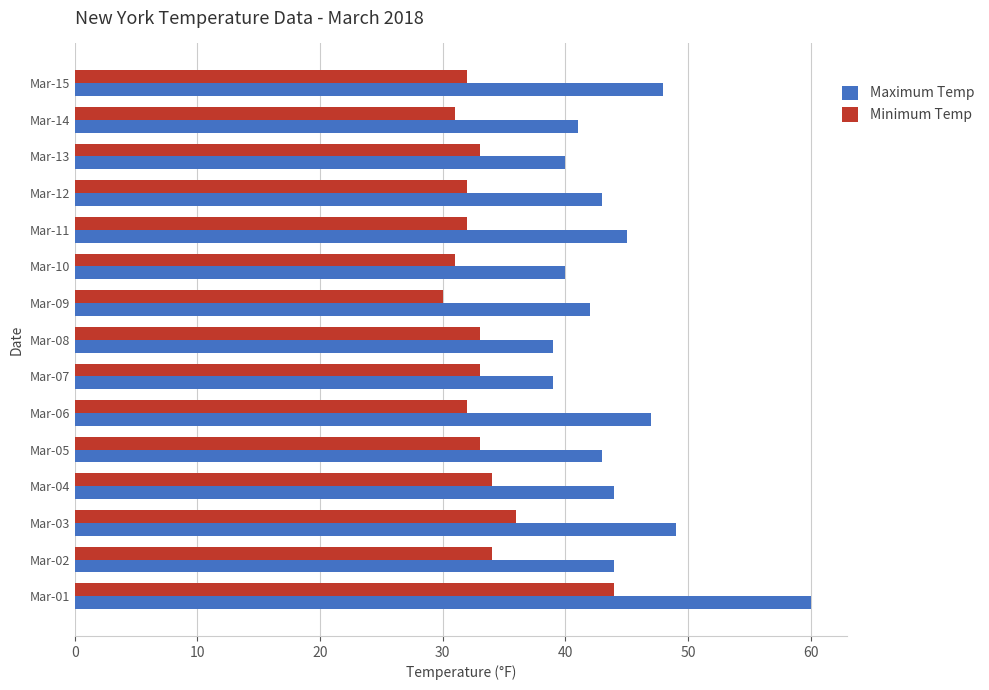

Rank the series at Mar-09 from lowest to highest value.

Minimum Temp, Maximum Temp